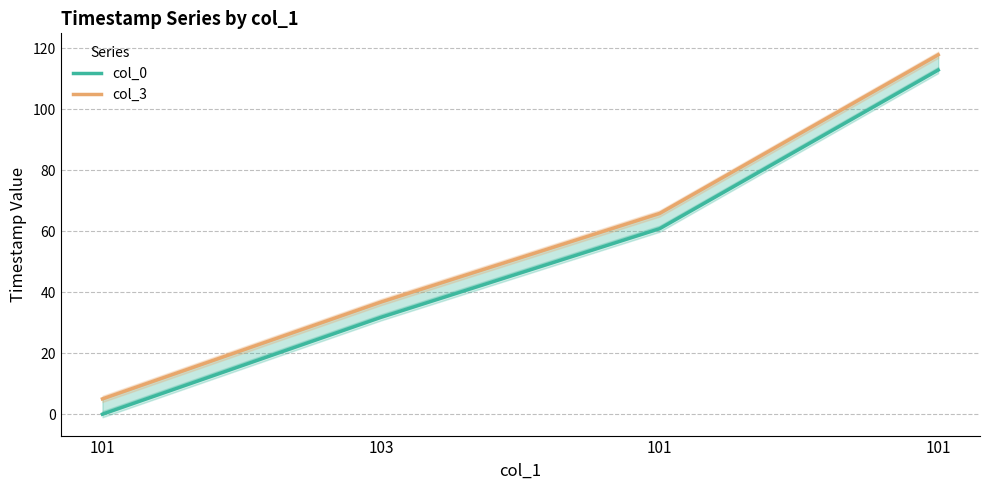

What is the difference between the maximum and minimum values in the col_0 series?

112.9